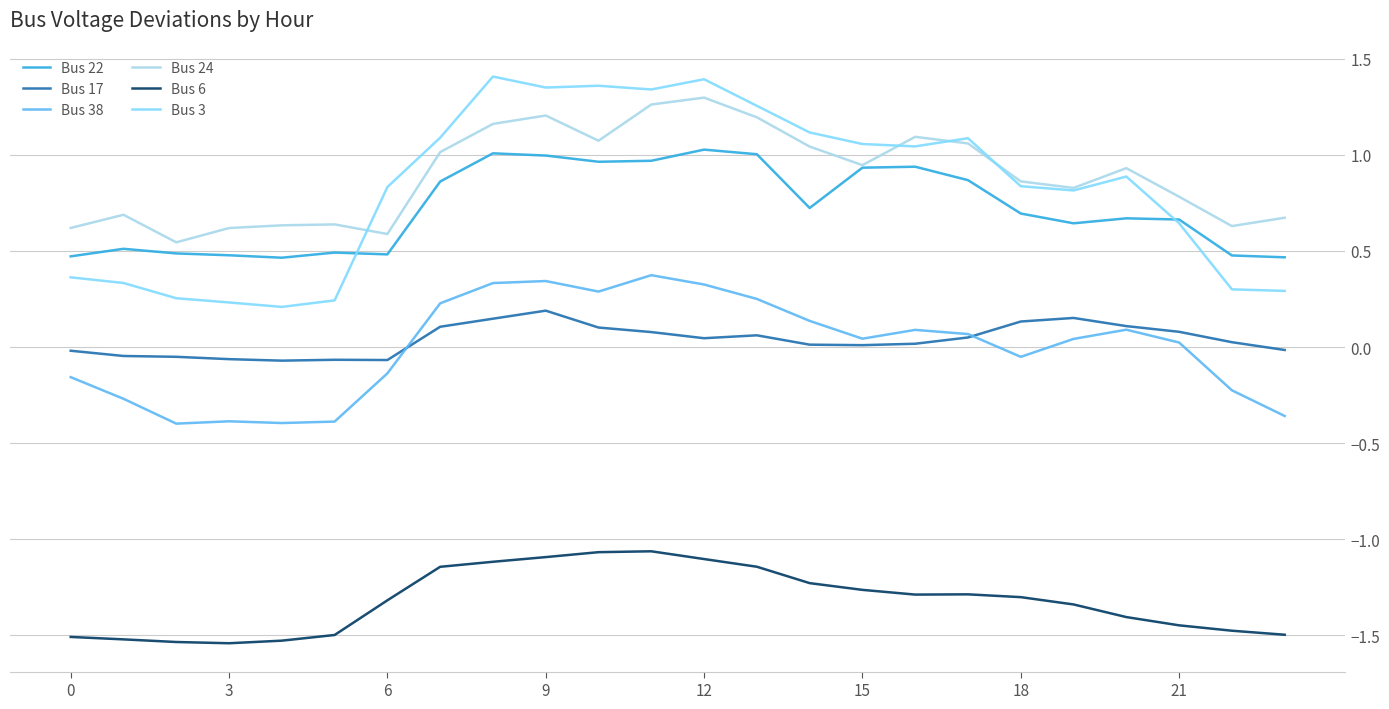

Which series has the largest range (max minus min)?

Bus 3